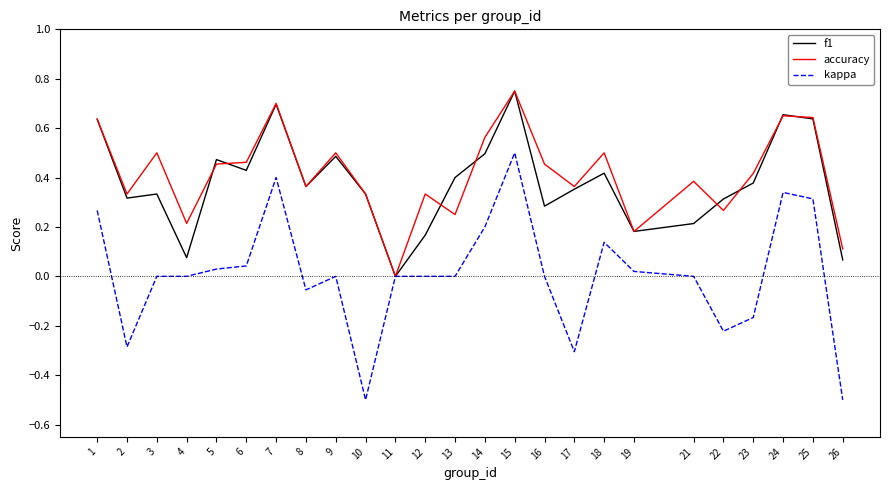

Which series ends up on top after the final intersection of f1 and accuracy?

accuracy